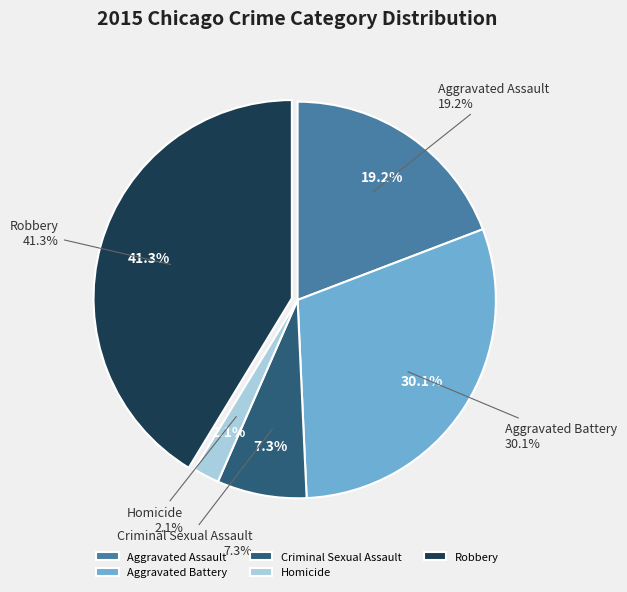

Approximately how many times larger is the value at Robbery compared to Aggravated Assault?

2.2